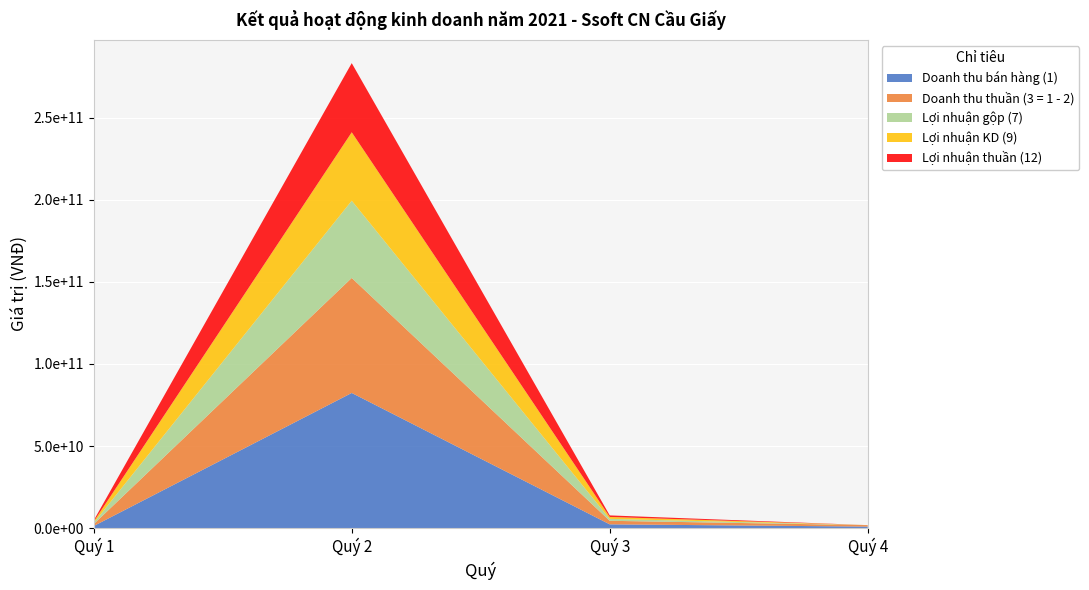

Reading right to left, what are all the values shown in this chart?

Doanh thu bán hàng (1): Quý 4=920380100	Quý 3=2289206502	Quý 2=82336556696	Quý 1=1278516755
Doanh thu thuần (3 = 1 - 2): Quý 4=884499412	Quý 3=2161598609	Quý 2=70072714189	Quý 1=1162199937
Lợi nhuận gộp (7): Quý 4=0	Quý 3=1171151123	Quý 2=47067608527	Quý 1=769916133
Lợi nhuận KD (9): Quý 4=0	Quý 3=1162351185	Quý 2=41682004486	Quý 1=752545989
Lợi nhuận thuần (12): Quý 4=0	Quý 3=949511946	Quý 2=42123774842	Quý 1=738862534